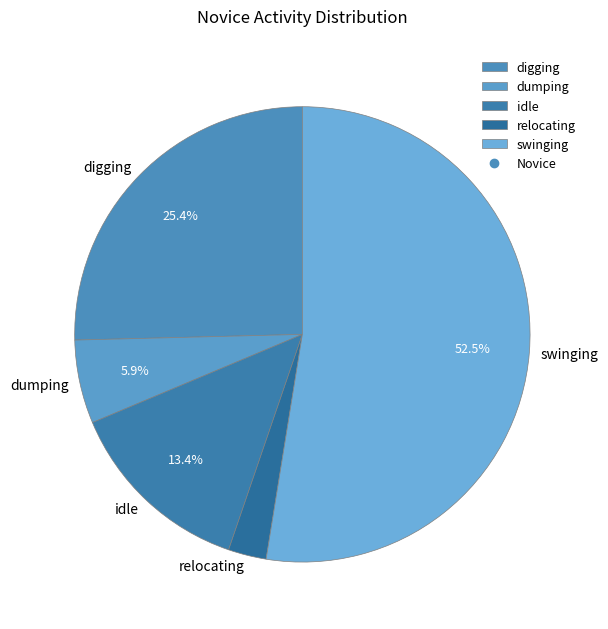

Rank the categories by value from lowest to highest.

relocating, dumping, idle, digging, swinging